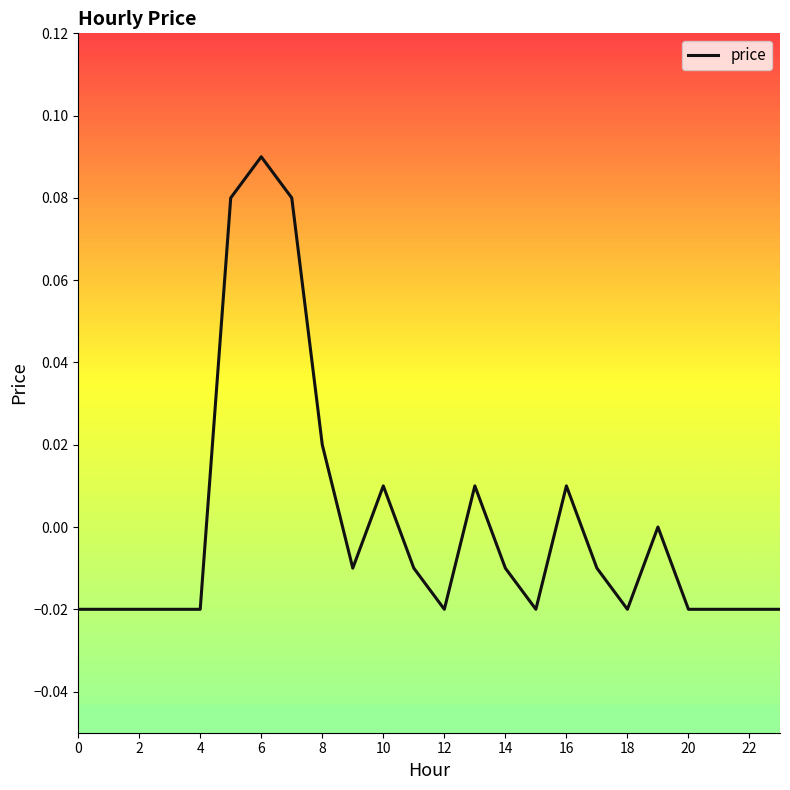

Does the chart display data point markers on the line(s)?

No